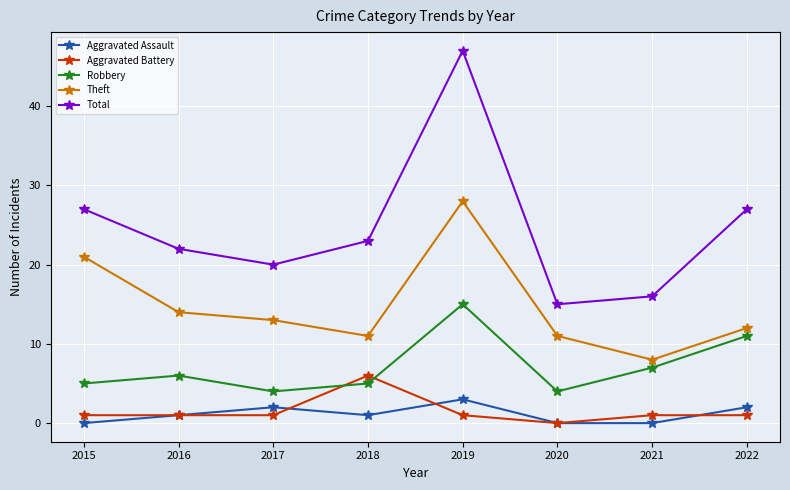

What is the spread (max minus min) of values at 2021?

16